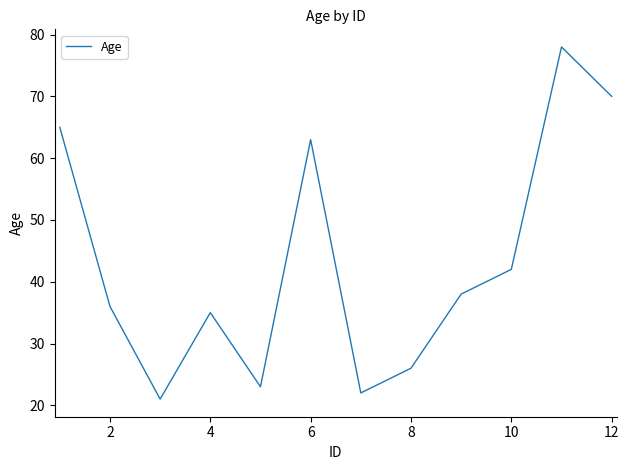

True or false: there are more than 0 points higher than both neighbors.

True